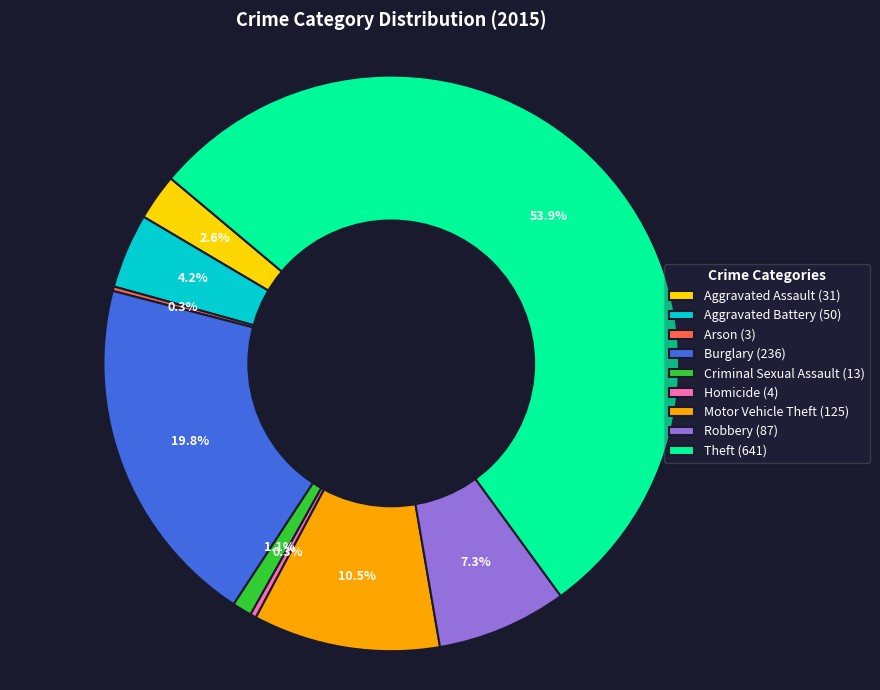

What is the largest slice in the pie chart?

Theft